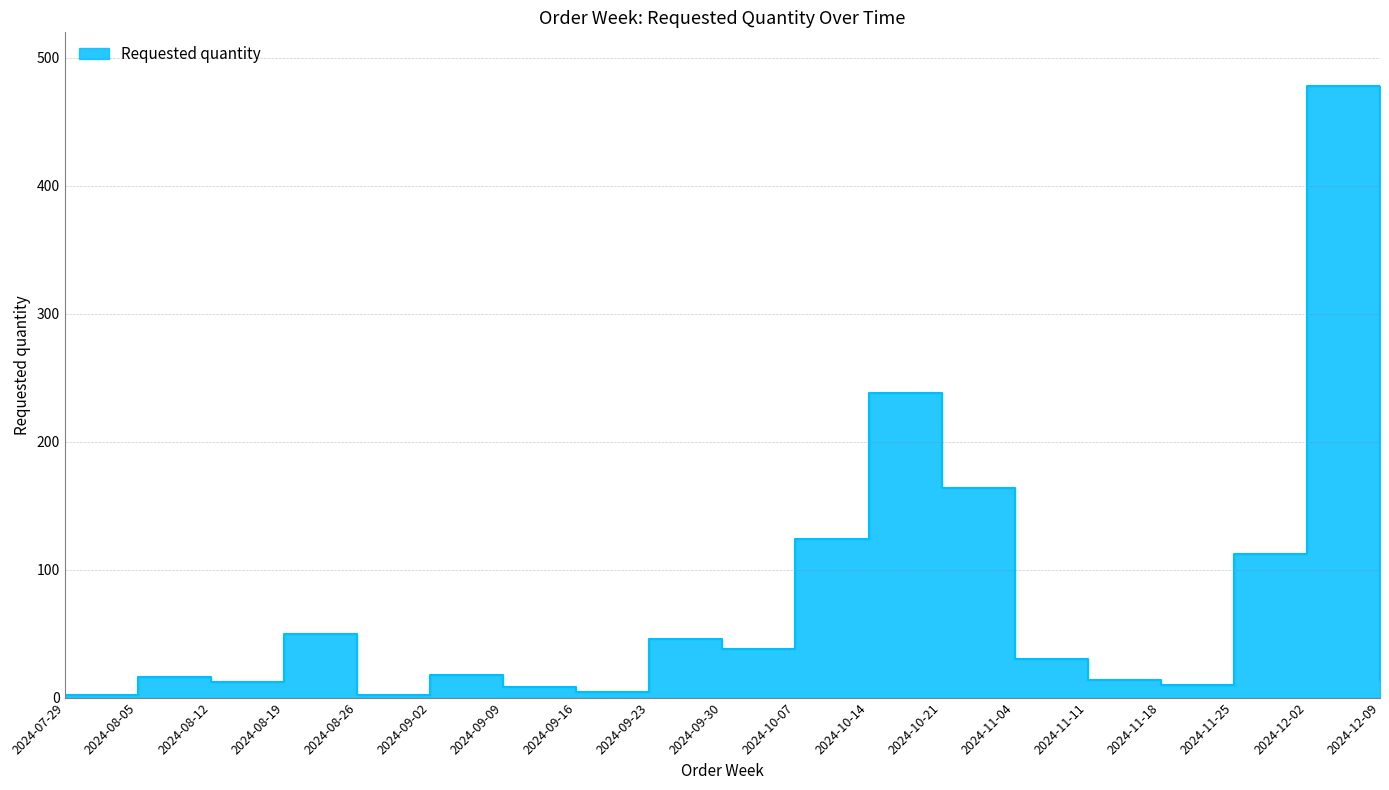

How many points are lower than both their immediate neighbors (excluding endpoints)?

5